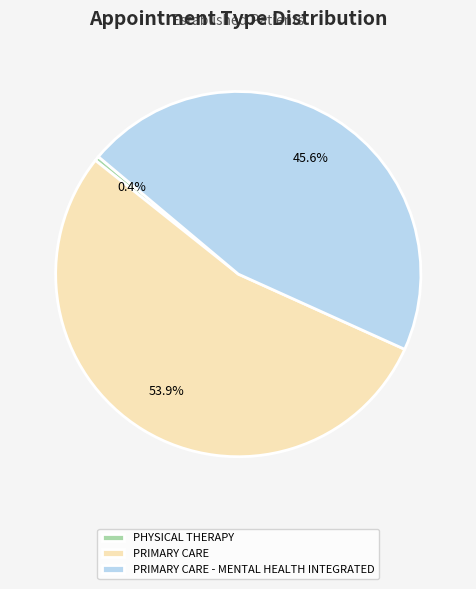

Does PHYSICAL THERAPY represent more than half of the total?

No